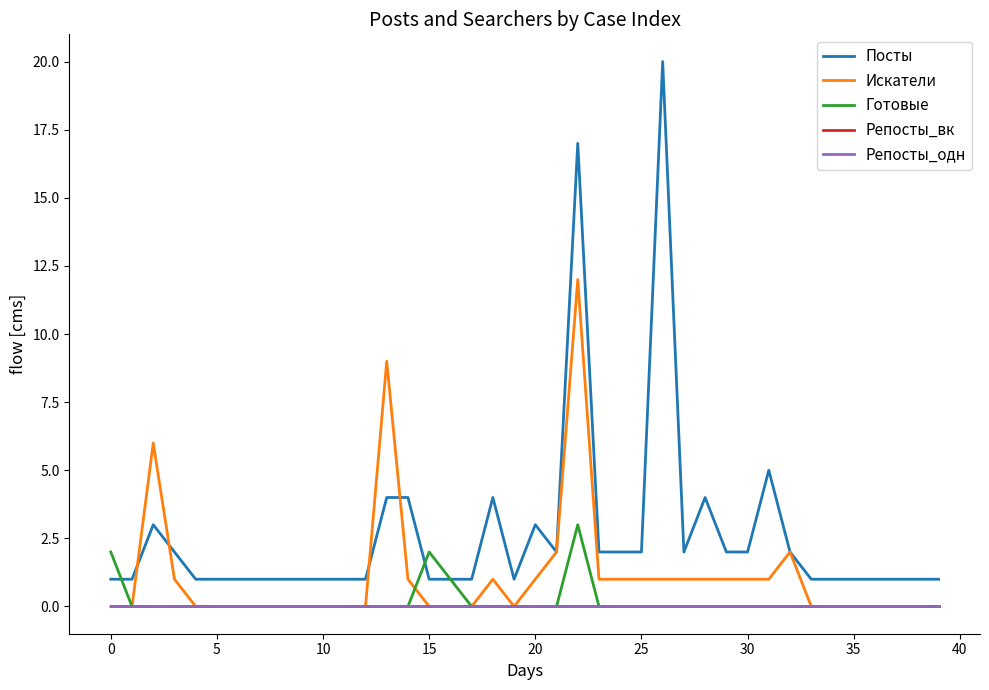

Does the chart have visible grid lines?

No